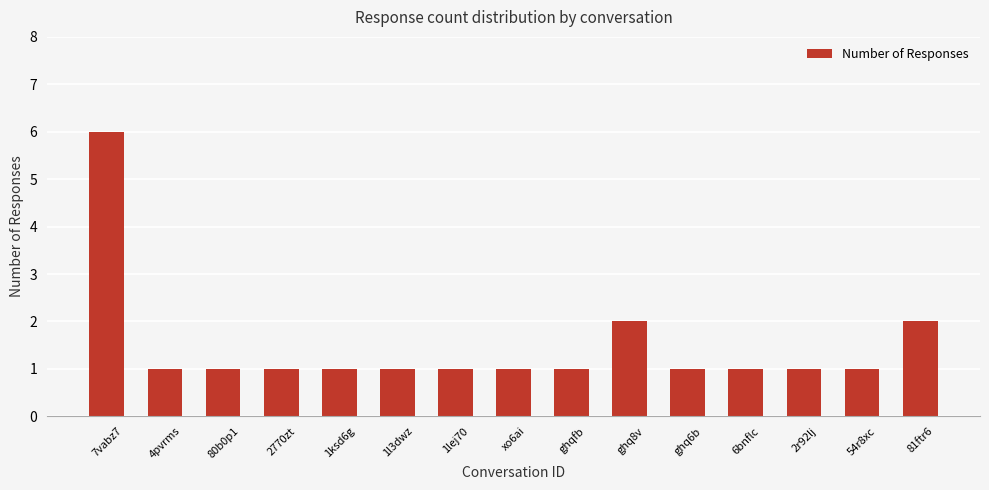

What is the difference between the maximum and second lowest values?

5